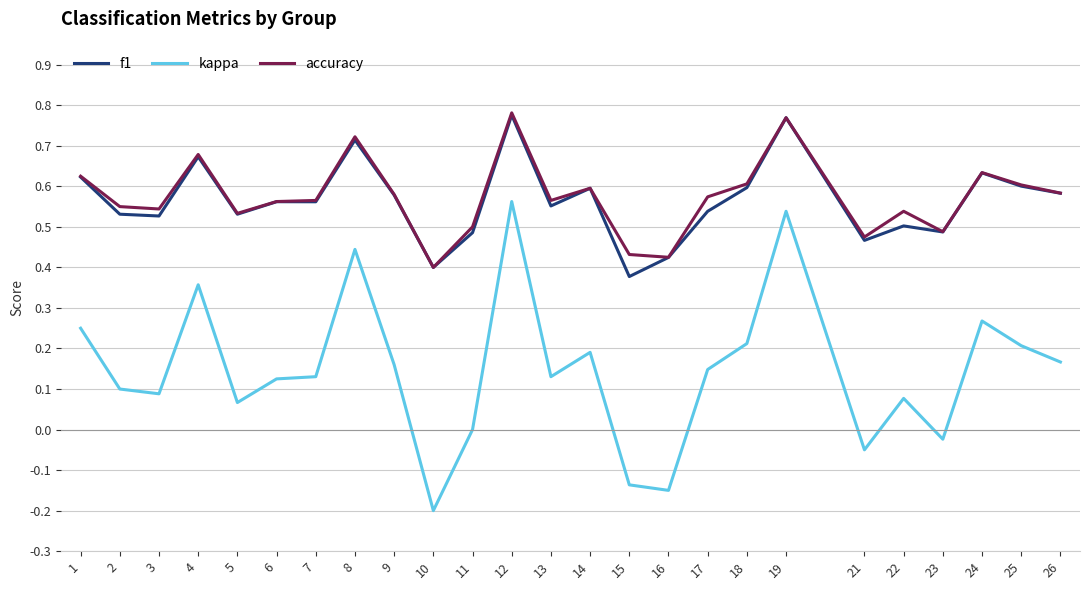

What are all the series names shown in the legend?

f1, kappa, accuracy